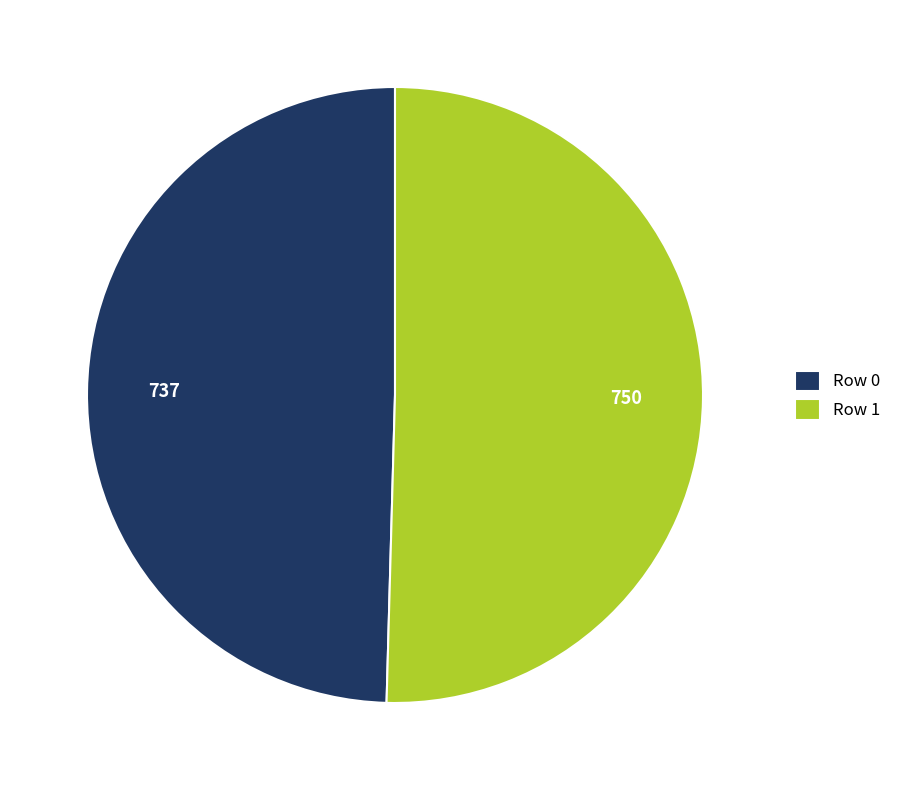

Rank the categories by value from lowest to highest.

Row 0, Row 1